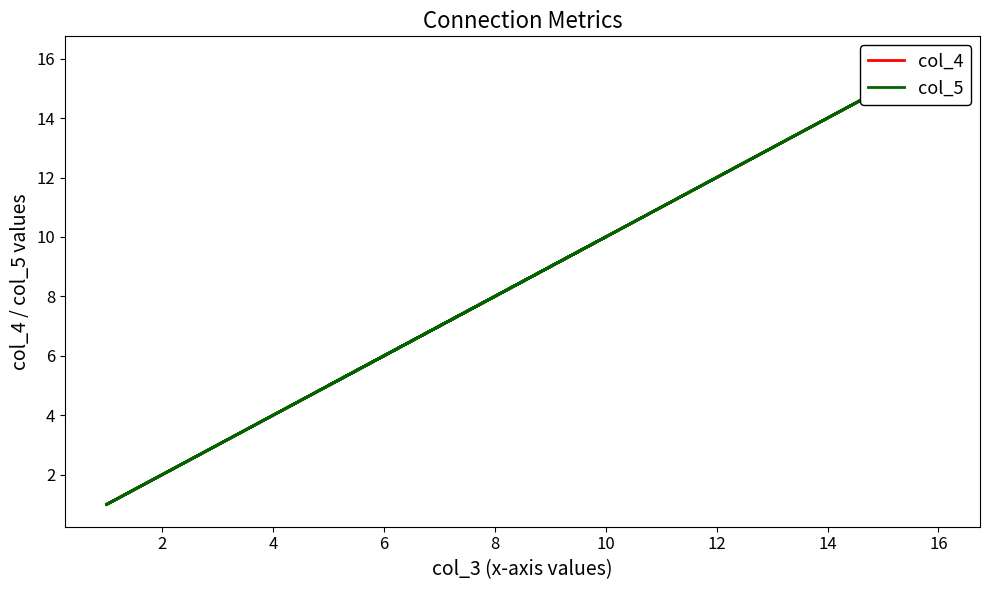

Which series has the largest range (max minus min)?

col_4